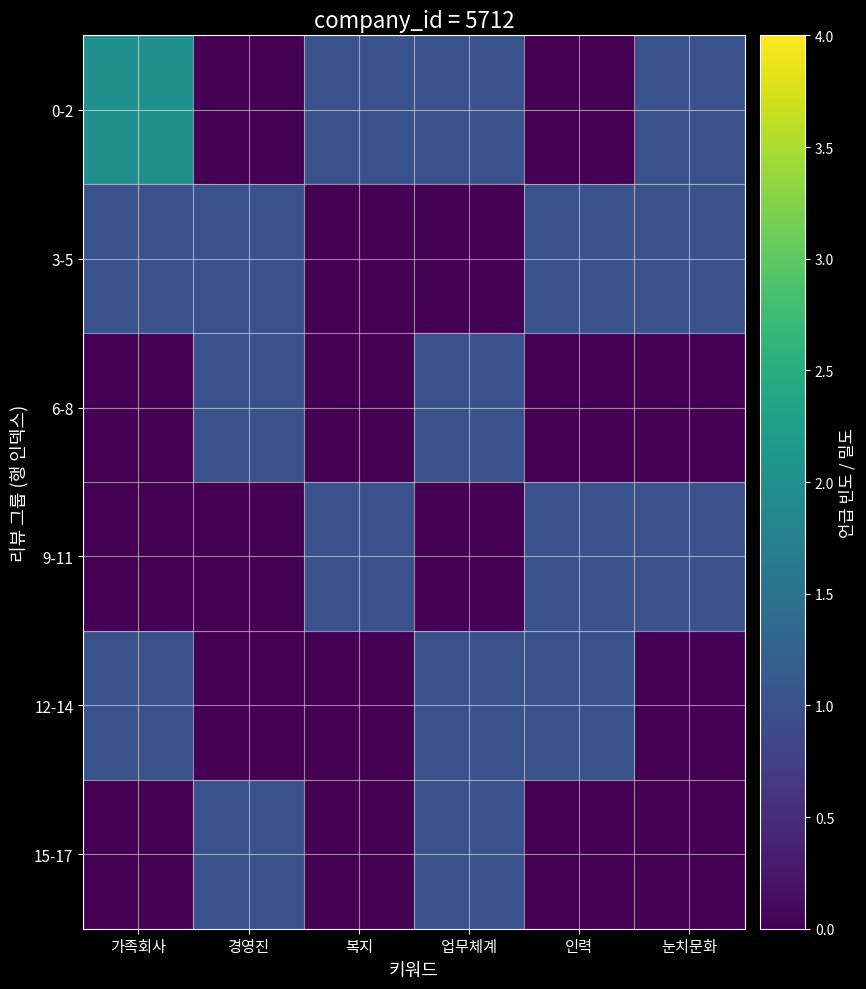

What is the greatest value displayed?

2